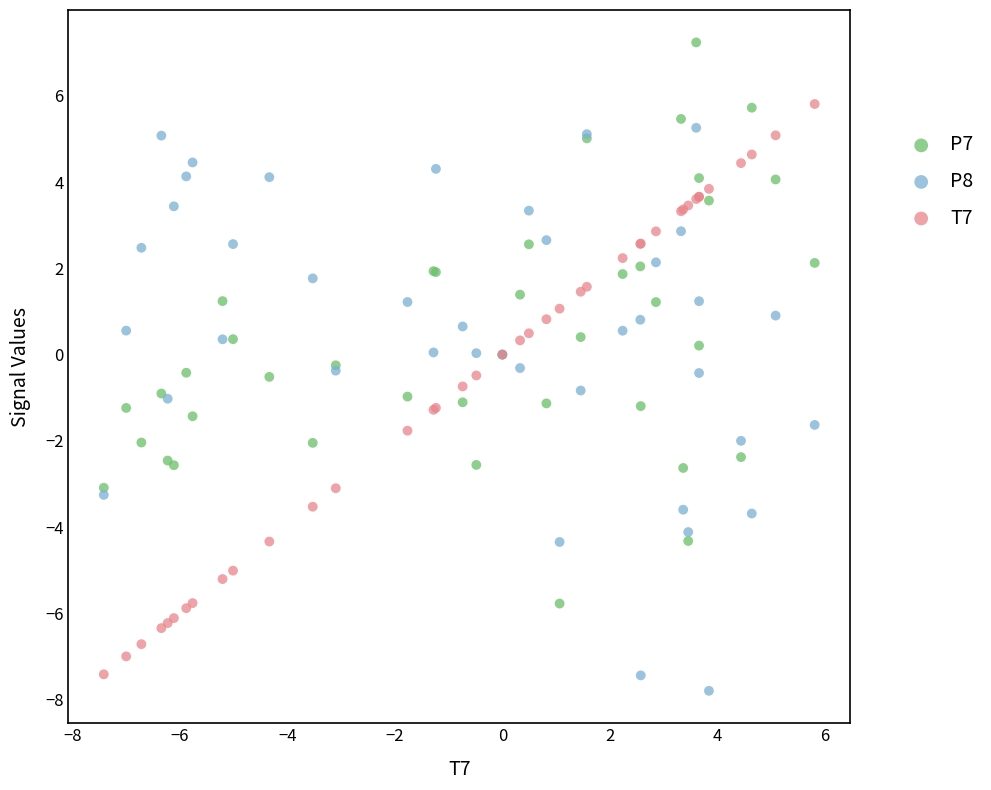

Which series contains the highest Y value?

P7